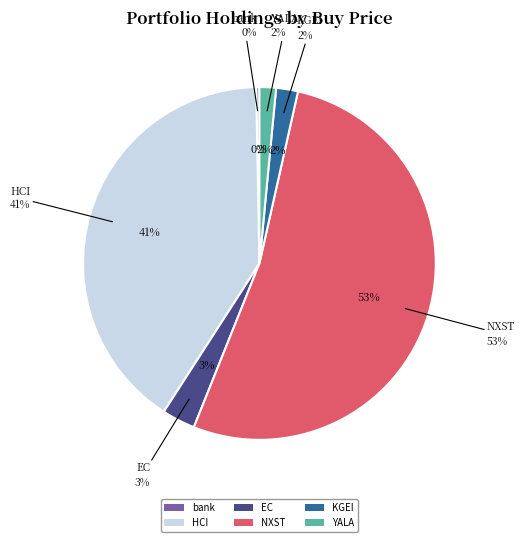

Is there a majority slice in this chart?

Yes